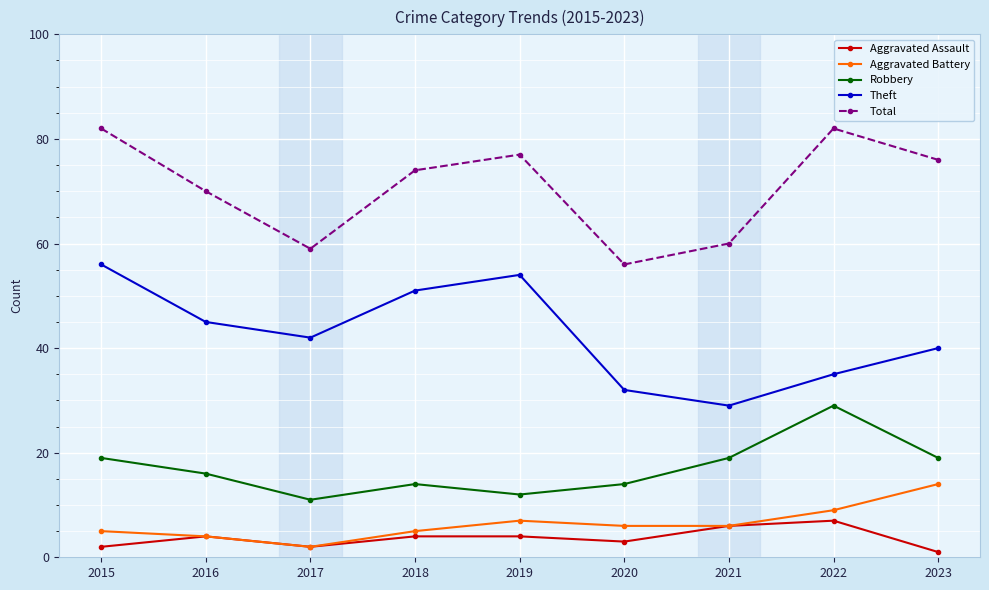

What are all the series names shown in the legend?

Aggravated Assault, Aggravated Battery, Robbery, Theft, Total